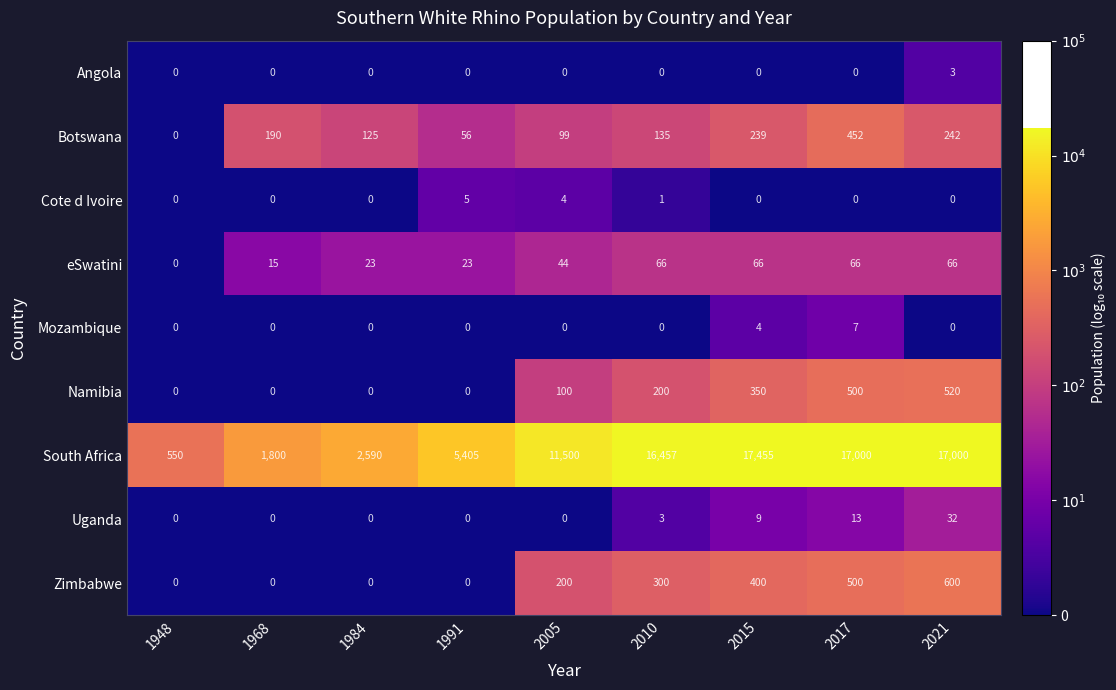

Rank the series by their maximum value, from highest to lowest.

South Africa, Zimbabwe, Namibia, Botswana, eSwatini, Uganda, Mozambique, Cote d Ivoire, Angola